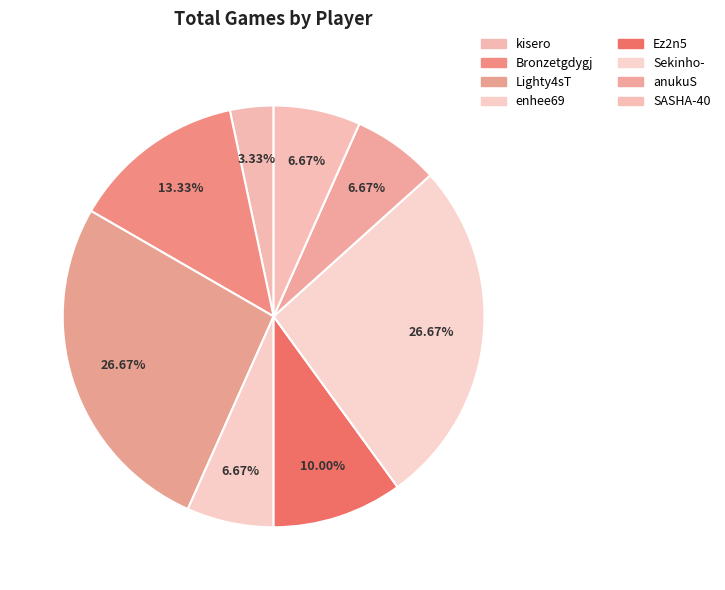

Count the number of slices in the pie.

8